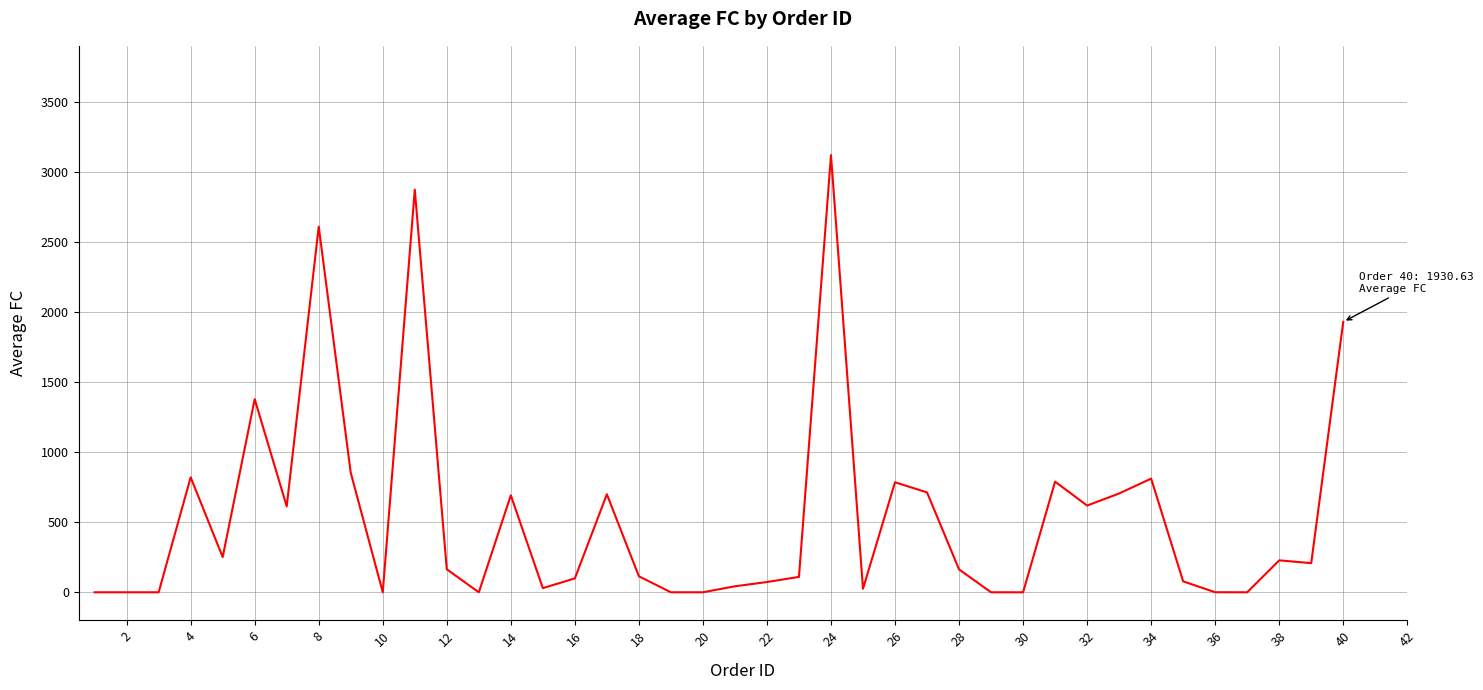

What is the difference between the maximum and minimum values?

3121.2